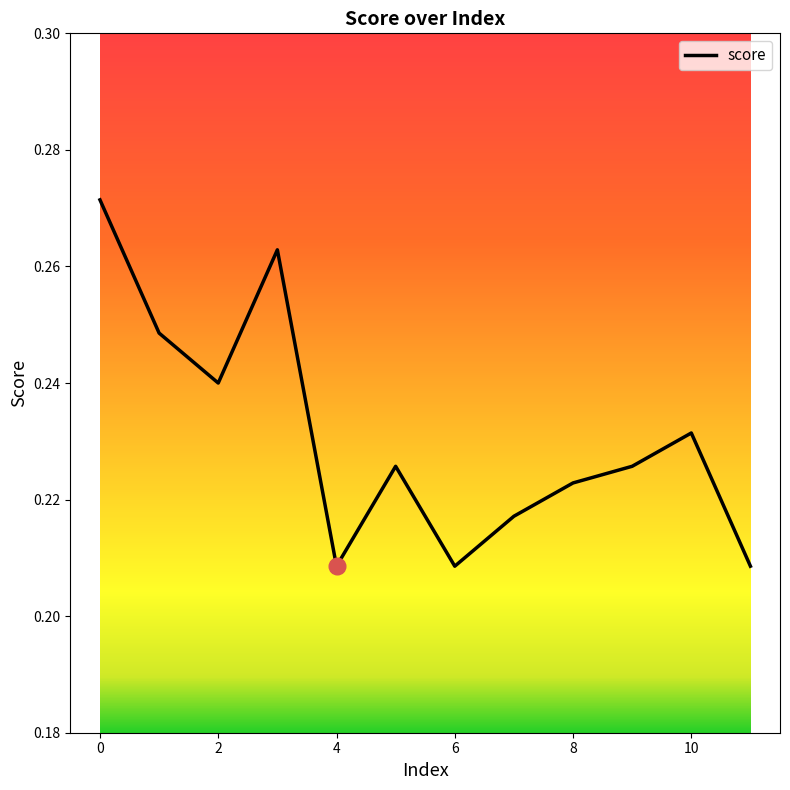

How many points are lower than both their immediate neighbors (excluding endpoints)?

3